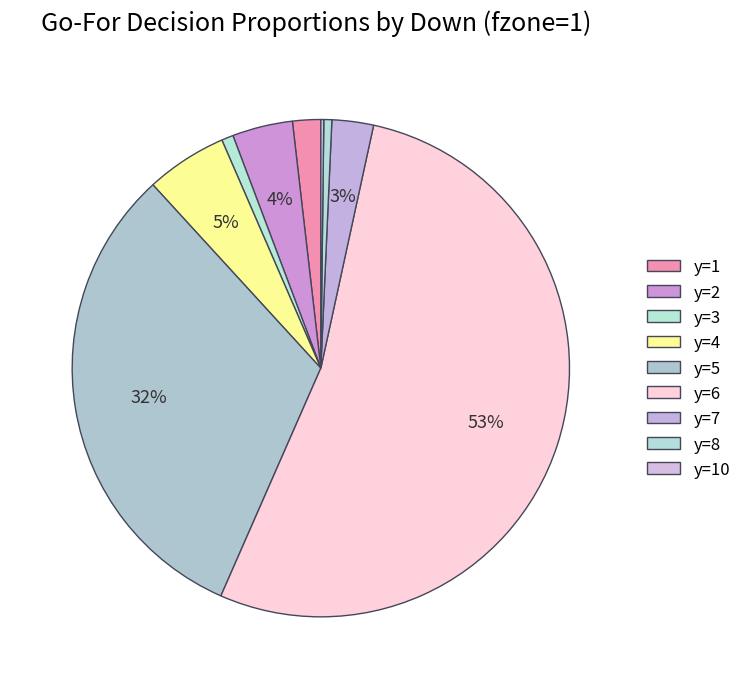

What is the total percentage of y=6 and y=5?

84.8%